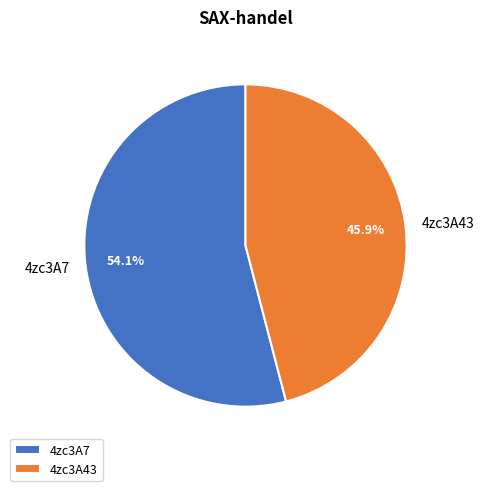

Rank the categories by value from lowest to highest.

4zc3A43, 4zc3A7